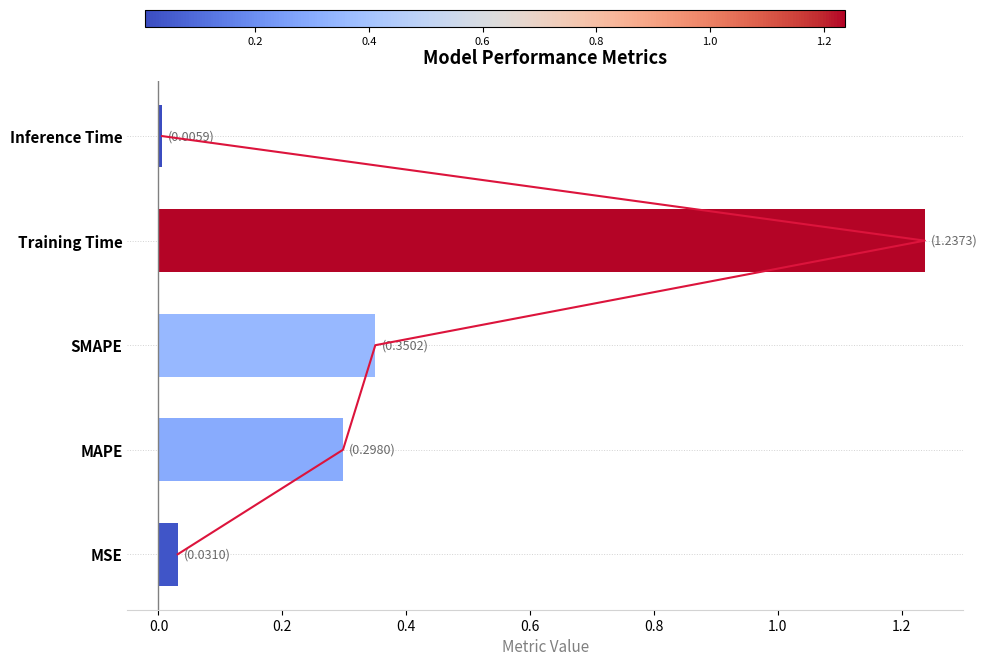

The value at MAPE is 0.1. True or false?

False